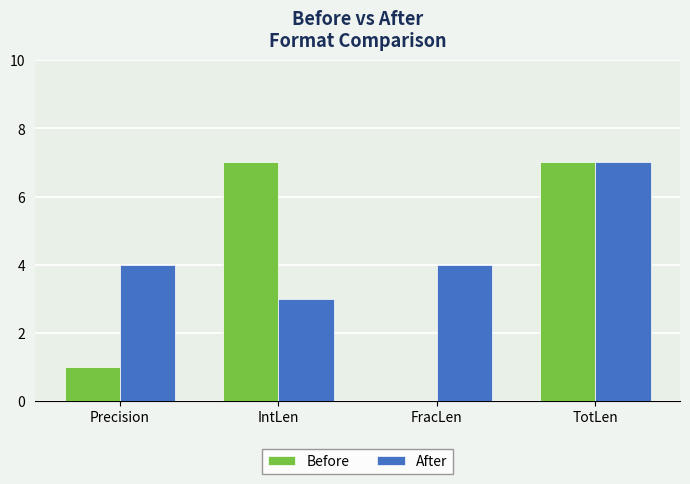

Count the number of categories in the chart.

4